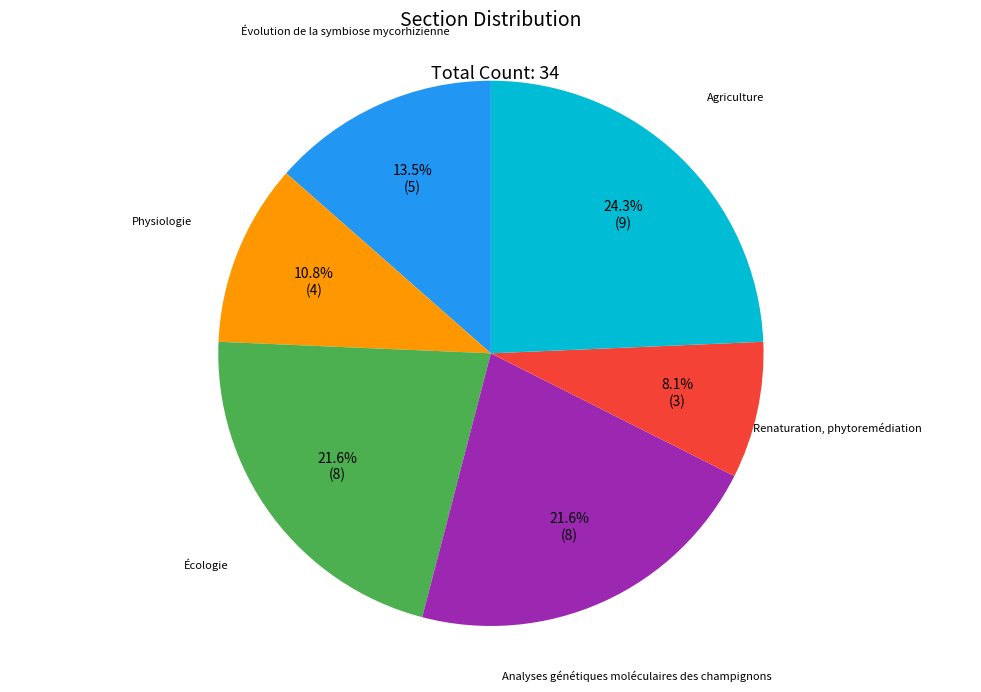

What is the ratio of the value at Agriculture to the value at Évolution de la symbiose mycorhizienne?

1.8